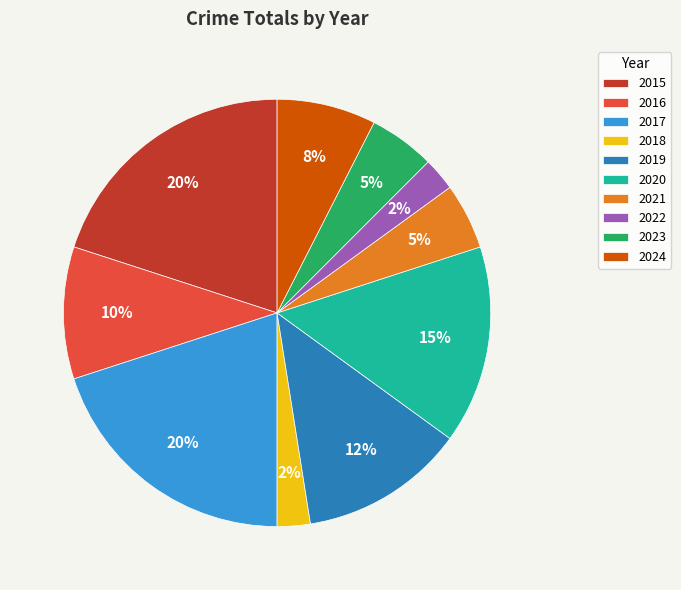

Is 2022 the majority of the pie?

No